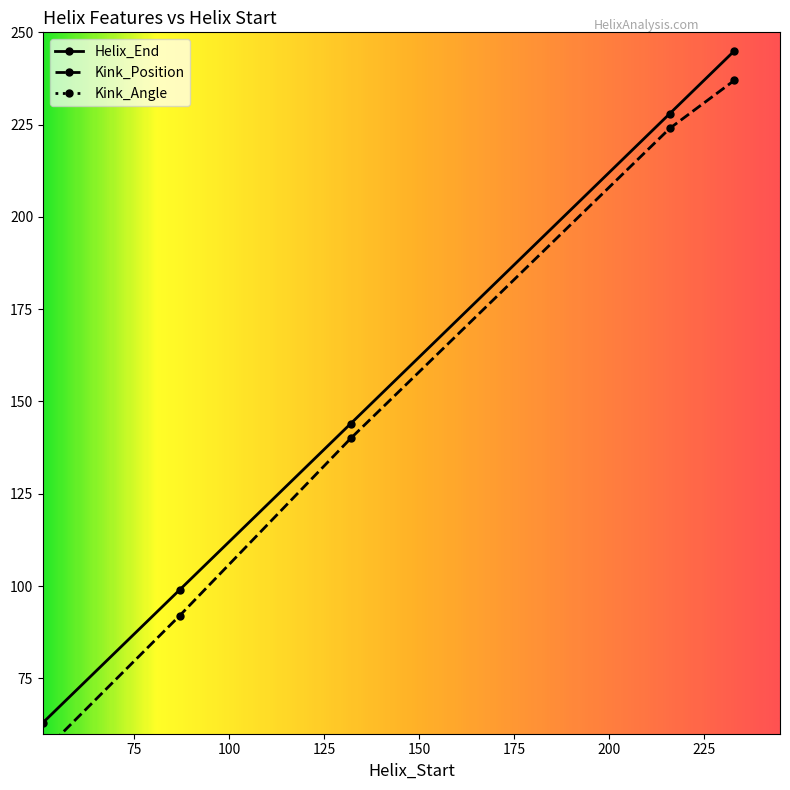

Which label corresponds to the largest value in the chart?

233